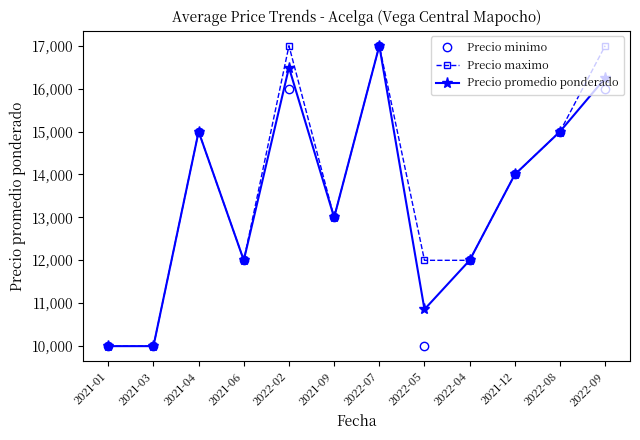

The value of Precio maximo at 2021-09 is 13000. True or false?

True